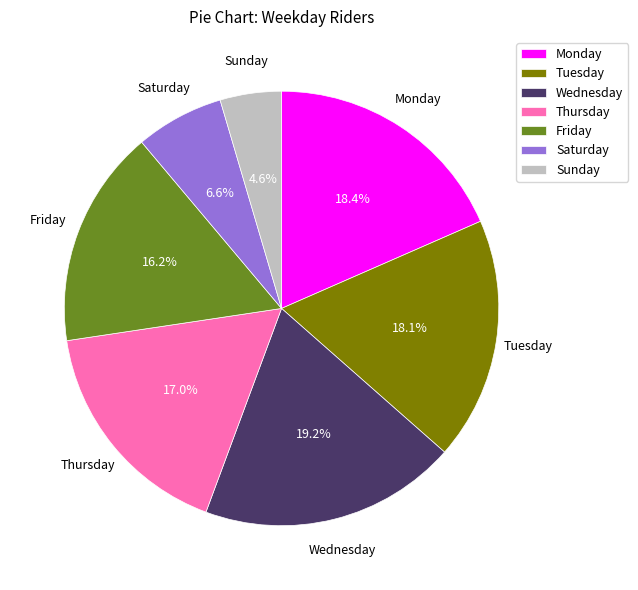

How many slices are in this pie chart?

7